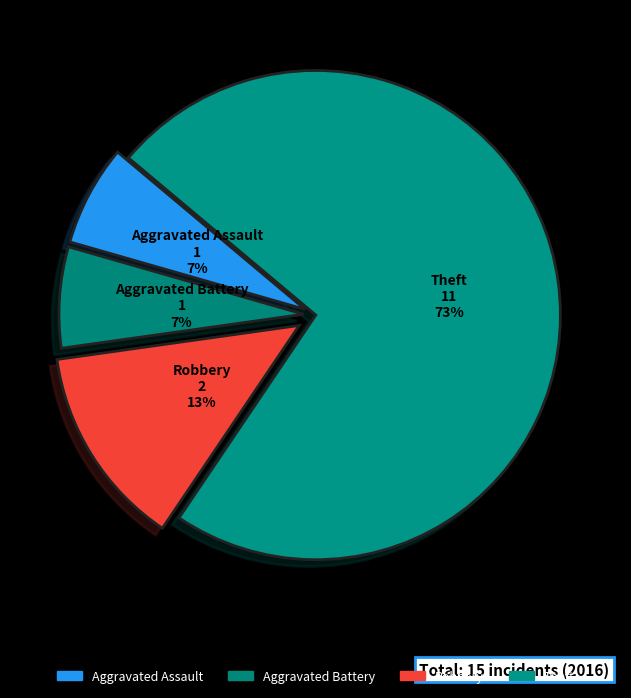

To the nearest percent, what is the combined percentage of Aggravated Battery and Theft?

80%